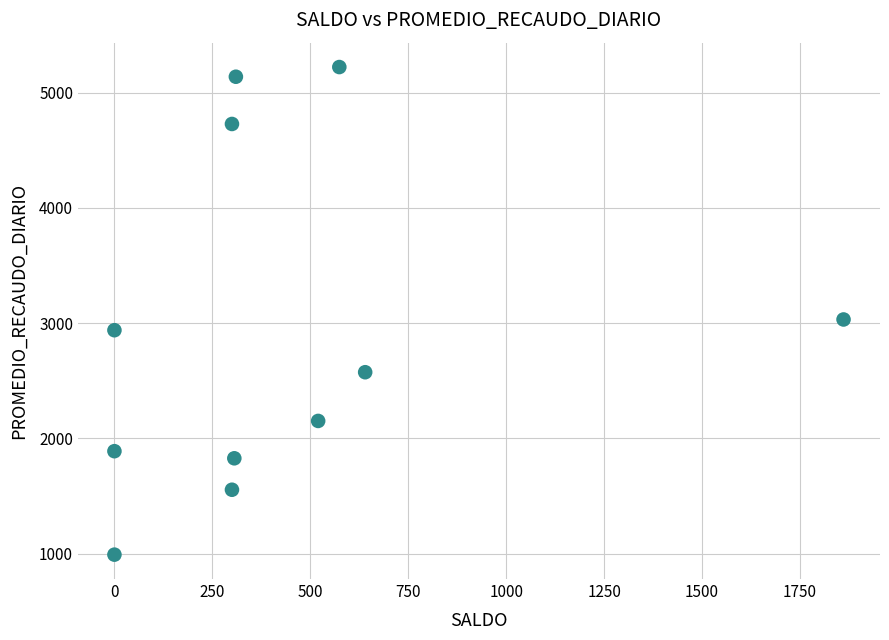

What is the range of X values (max minus min)?

1861.0